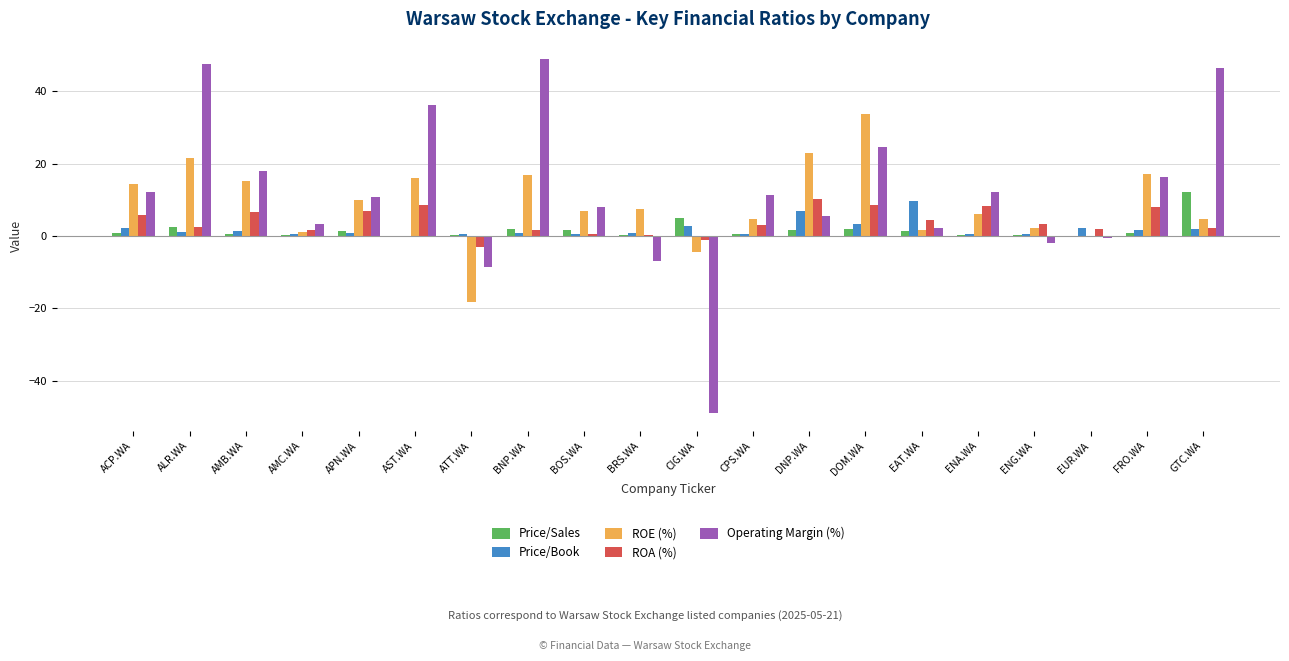

What is the maximum value for Price/Sales?

12.2